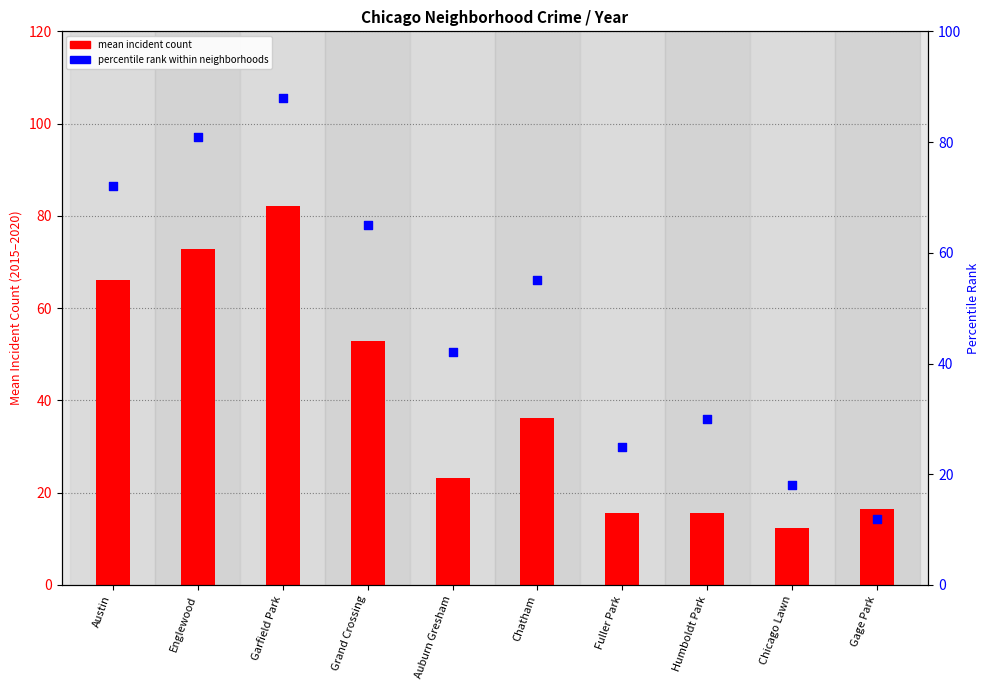

What are all the series names shown in the legend?

mean incident count, percentile rank